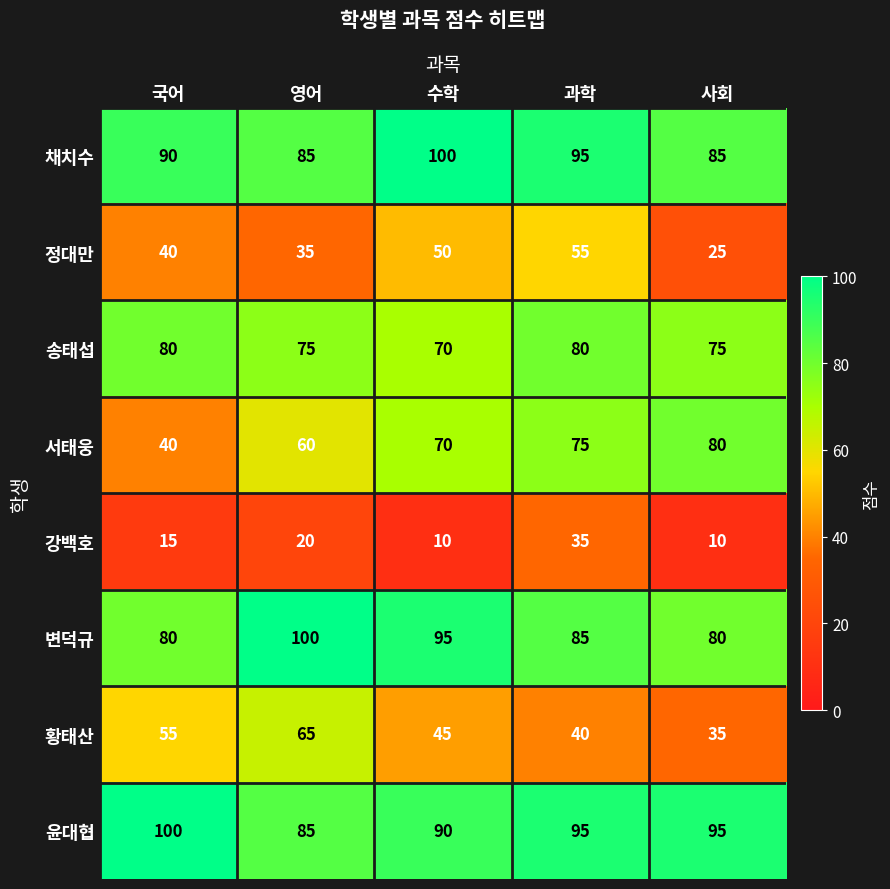

What is the sum of the 채치수 values at 사회 and 과학?

180